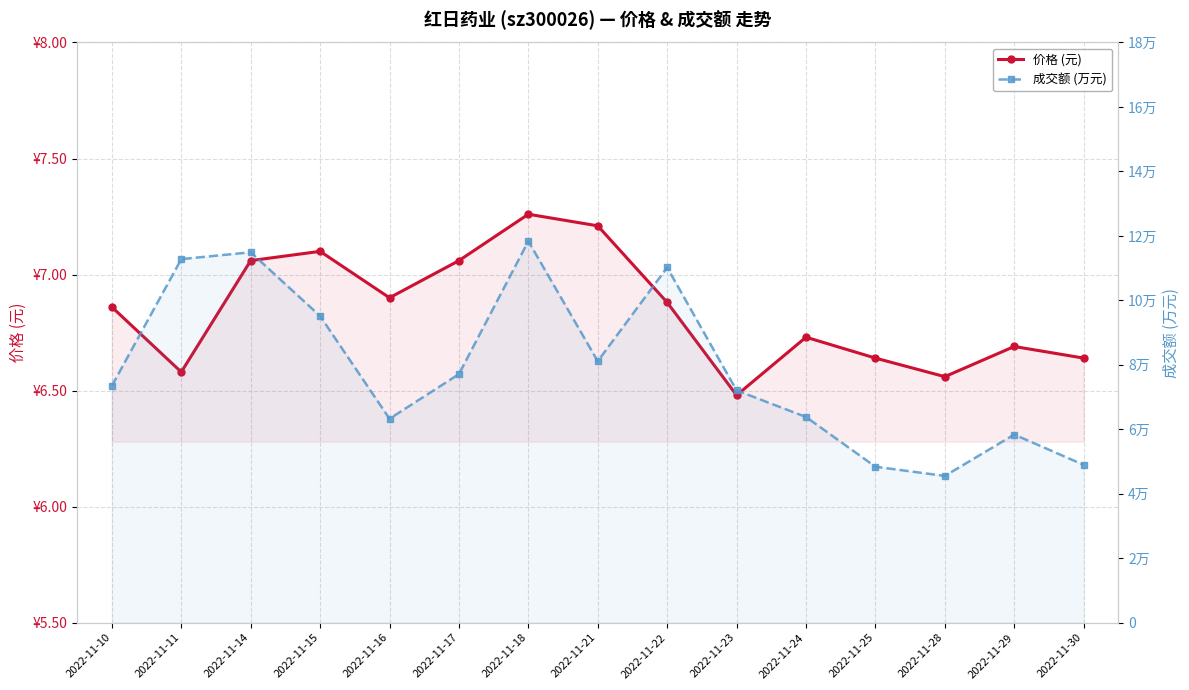

Which series has the largest range (max minus min)?

成交额 (万元)